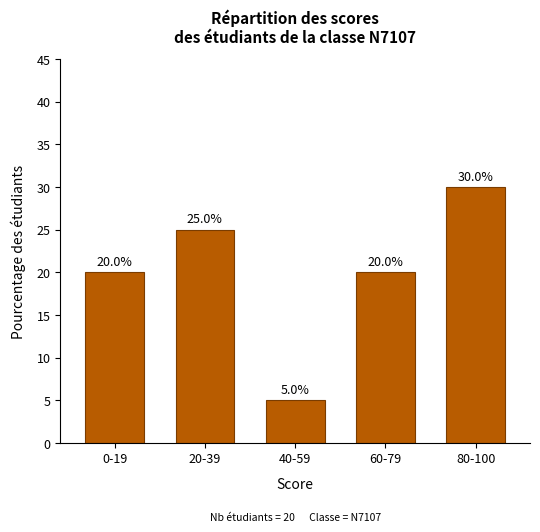

Reading right to left, extract all data points from this chart.

80-100=30	60-79=20	40-59=5	20-39=25	0-19=20